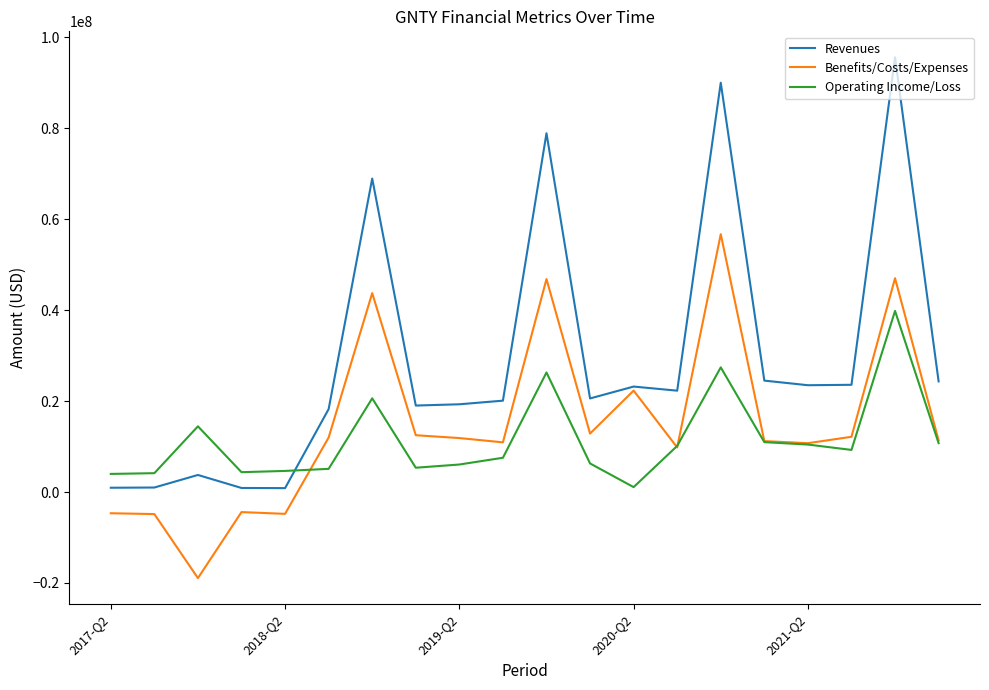

Which series has the largest total across all categories?

Revenues